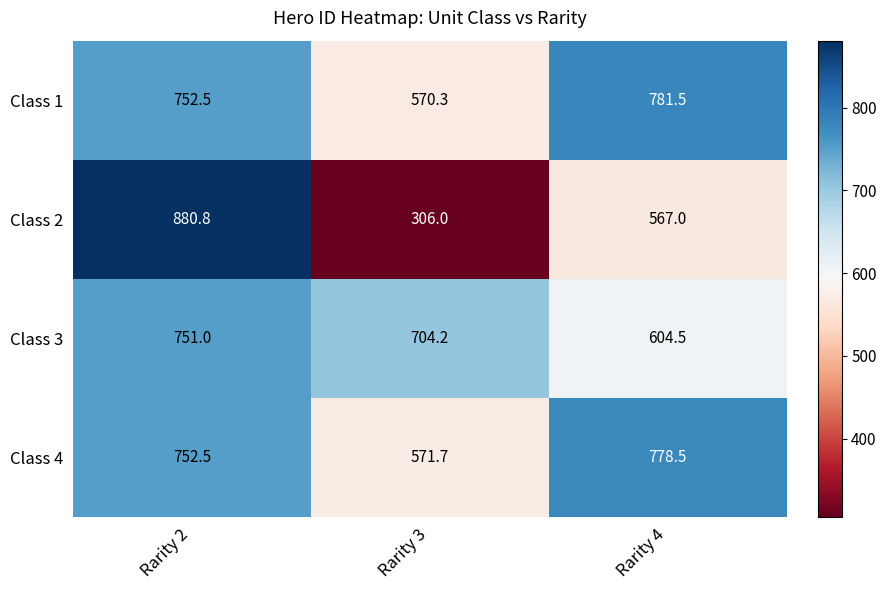

What is the difference between the highest and lowest values at Rarity 3?

398.2